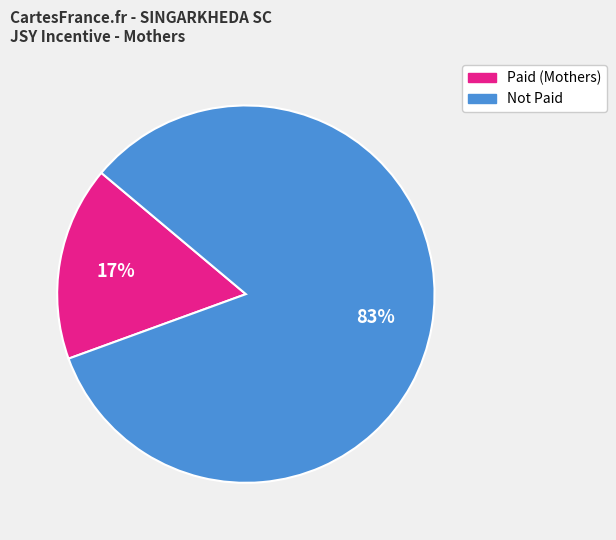

Is there a majority slice in this chart?

Yes